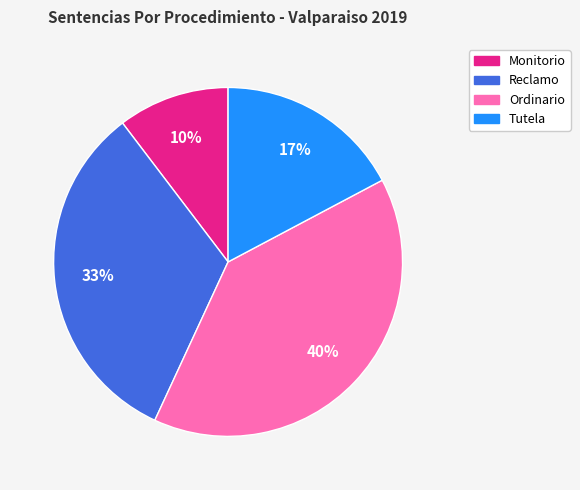

What percentage is the Tutela slice, to the nearest percent?

17%